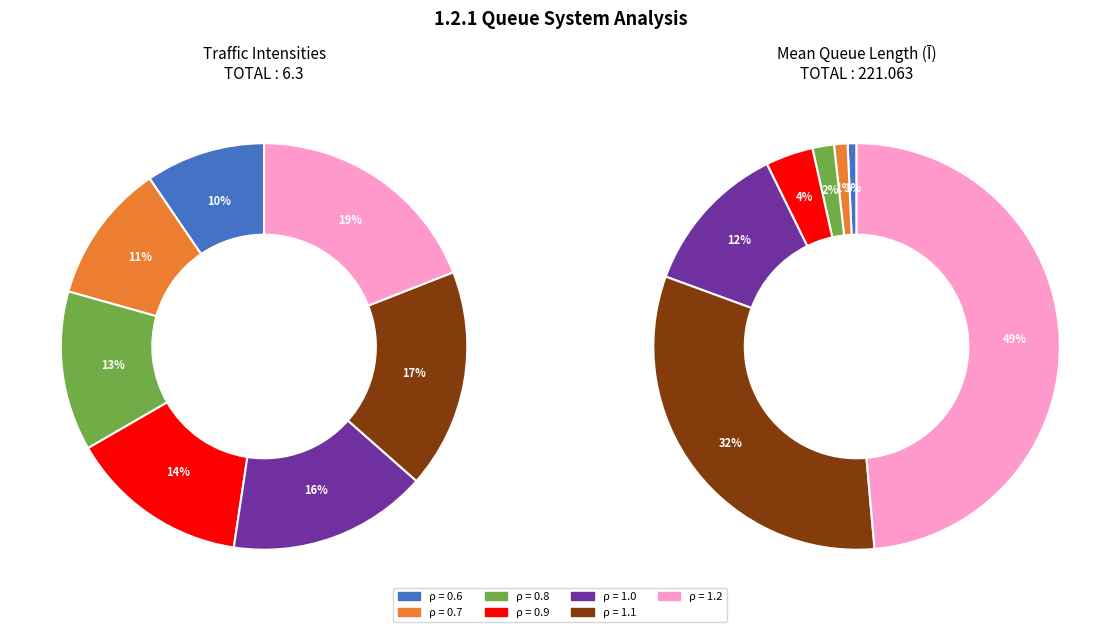

Do 0.8 and 0.6 together represent more than half of the pie?

No